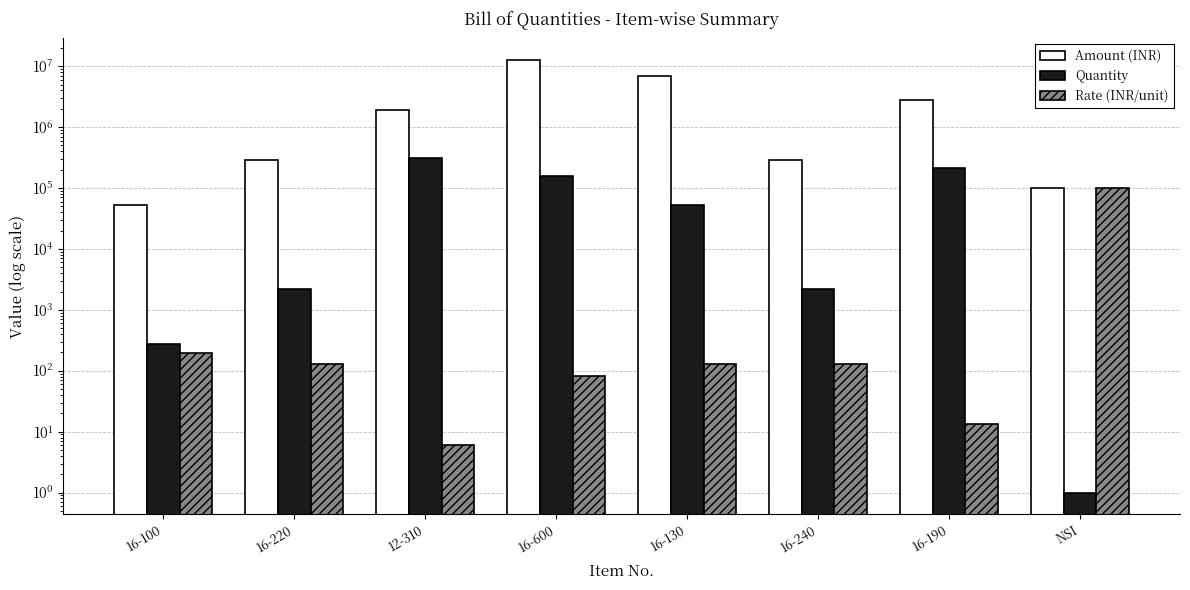

How many data points does each series have?

8